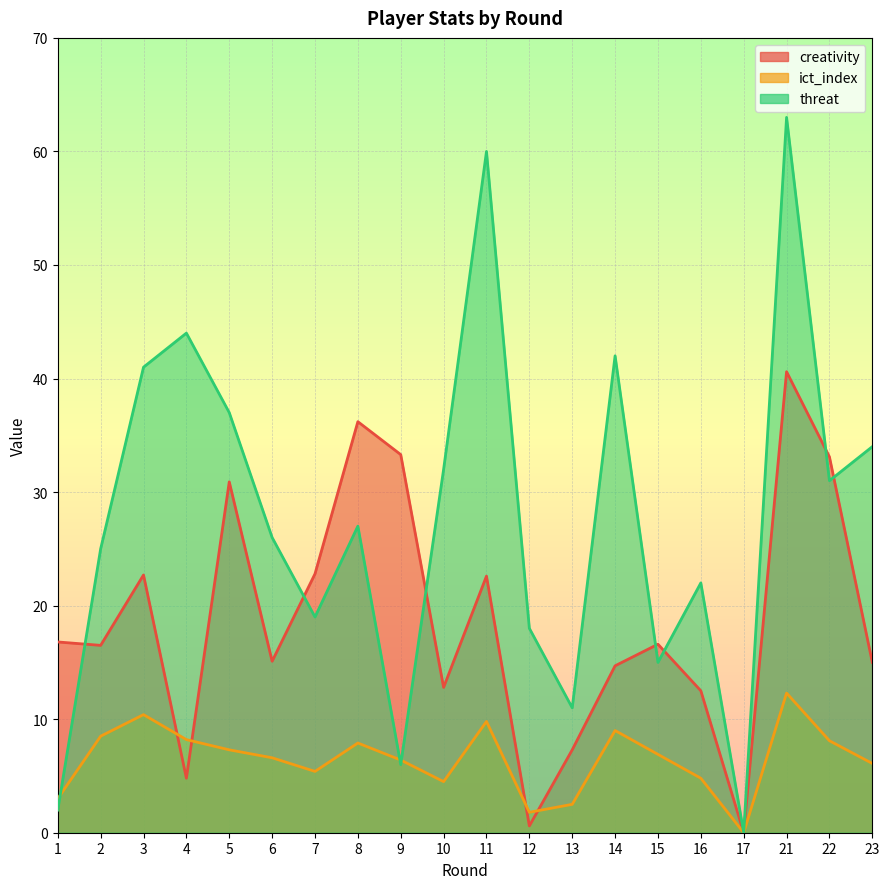

Count the number of categories in the chart.

20